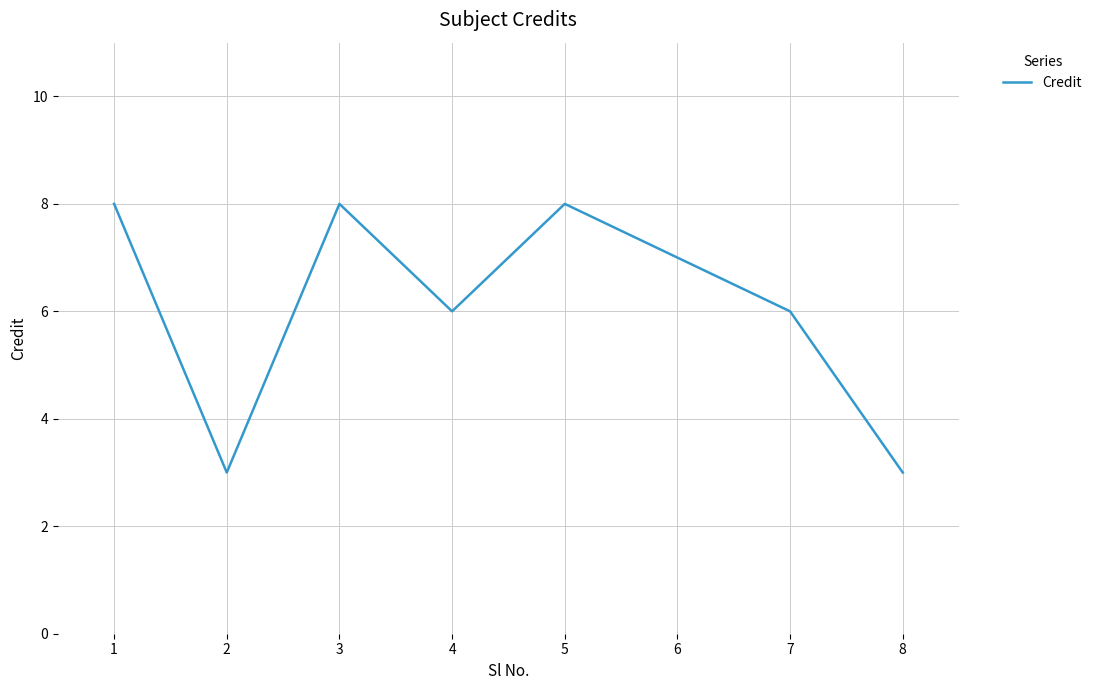

Reading right to left, what are all the values shown in this chart?

8=3	7=6	6=7	5=8	4=6	3=8	2=3	1=8